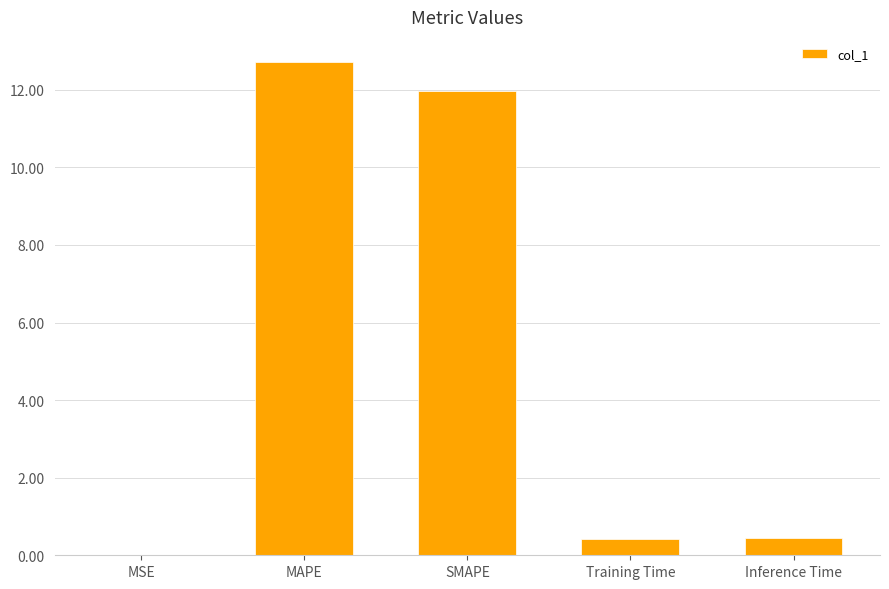

What is the difference between the values at Inference Time and MSE?

0.4